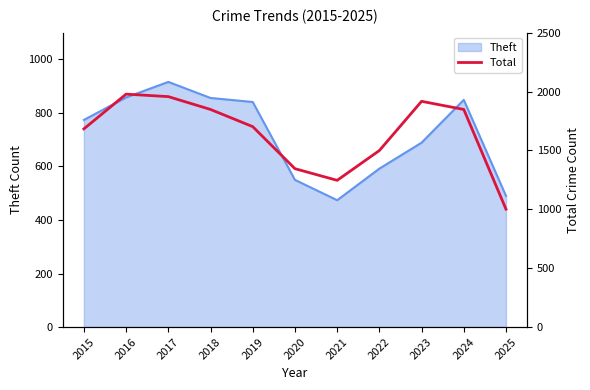

True or false: Theft has a value of 152 at 2021.

False